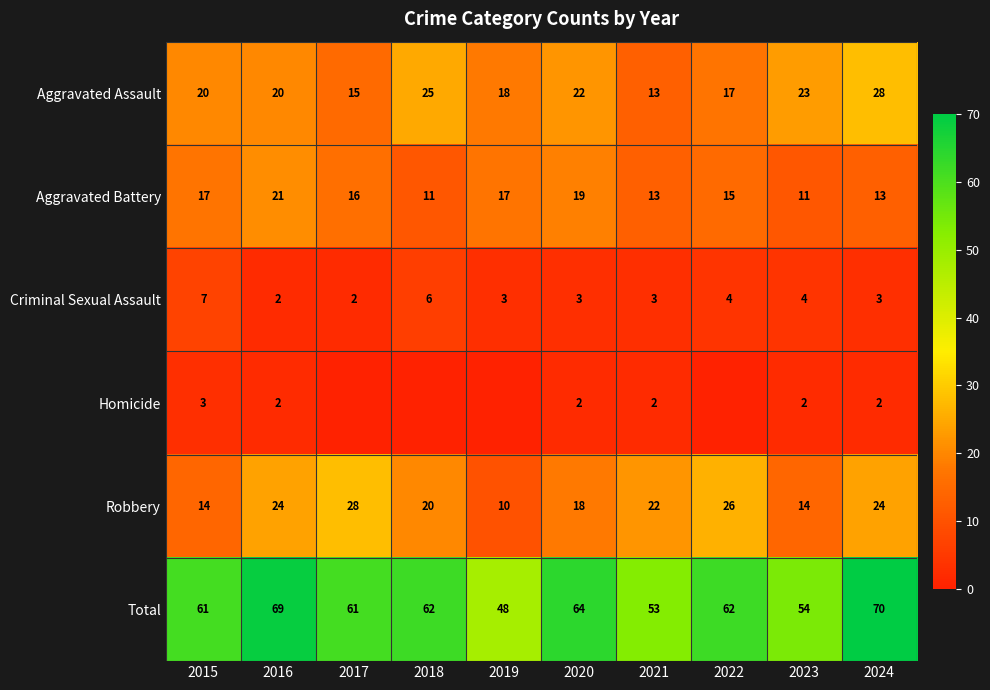

Where does the Criminal Sexual Assault series first go above 3?

2015